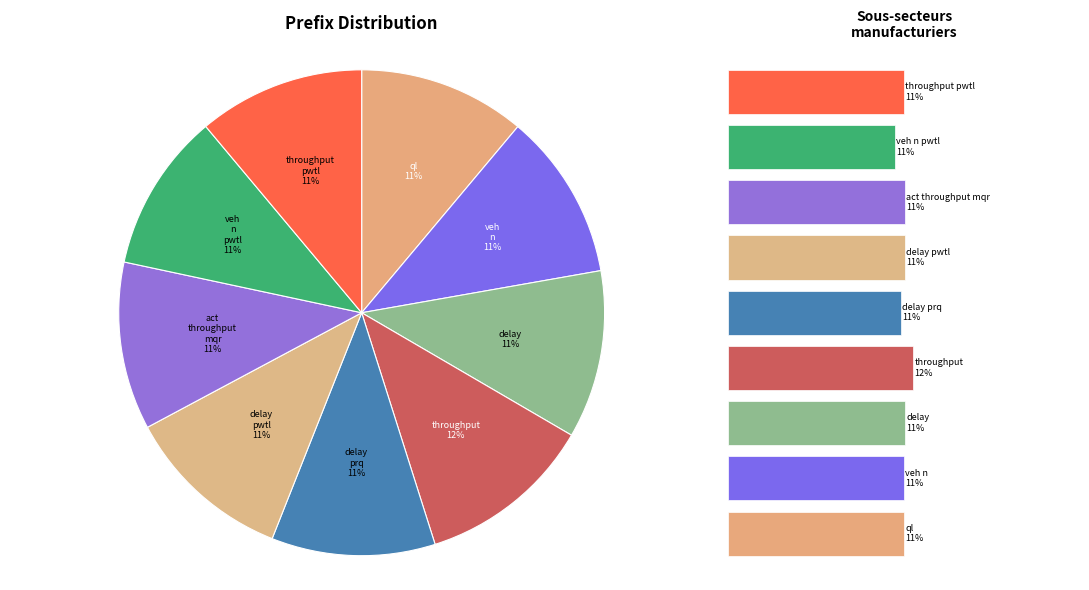

Which slice is the smallest?

veh_n_pwtl_